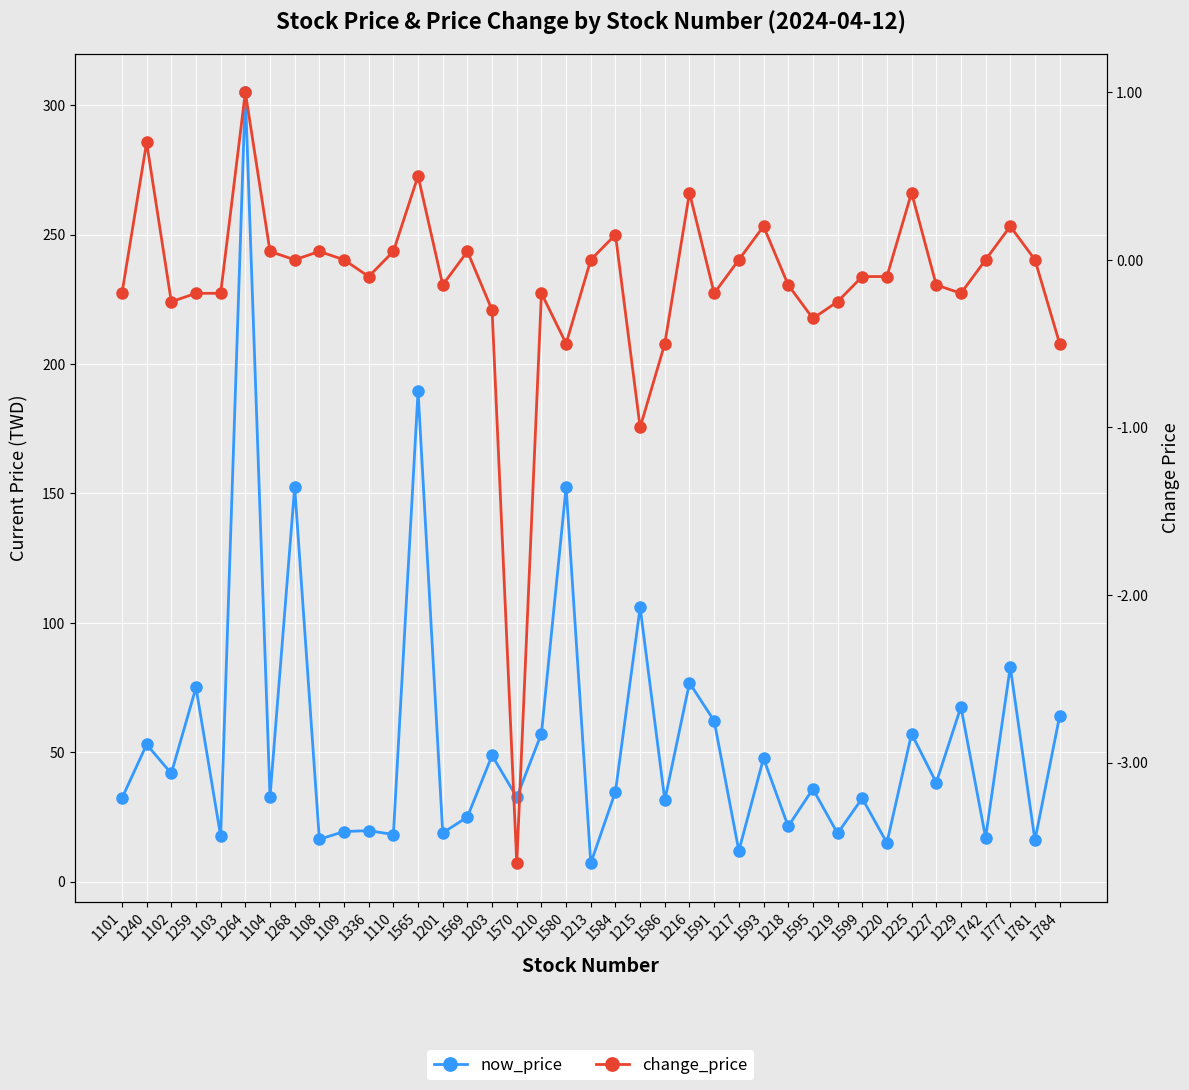

Read the change_price value at 1259.

-0.2